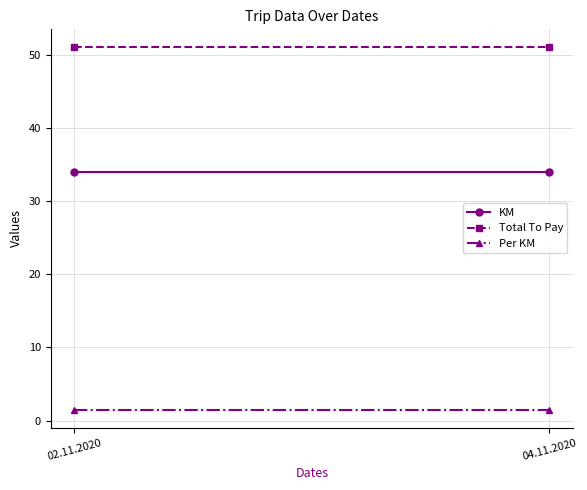

Rank the categories by Per KM value from lowest to highest.

02.11.2020, 04.11.2020